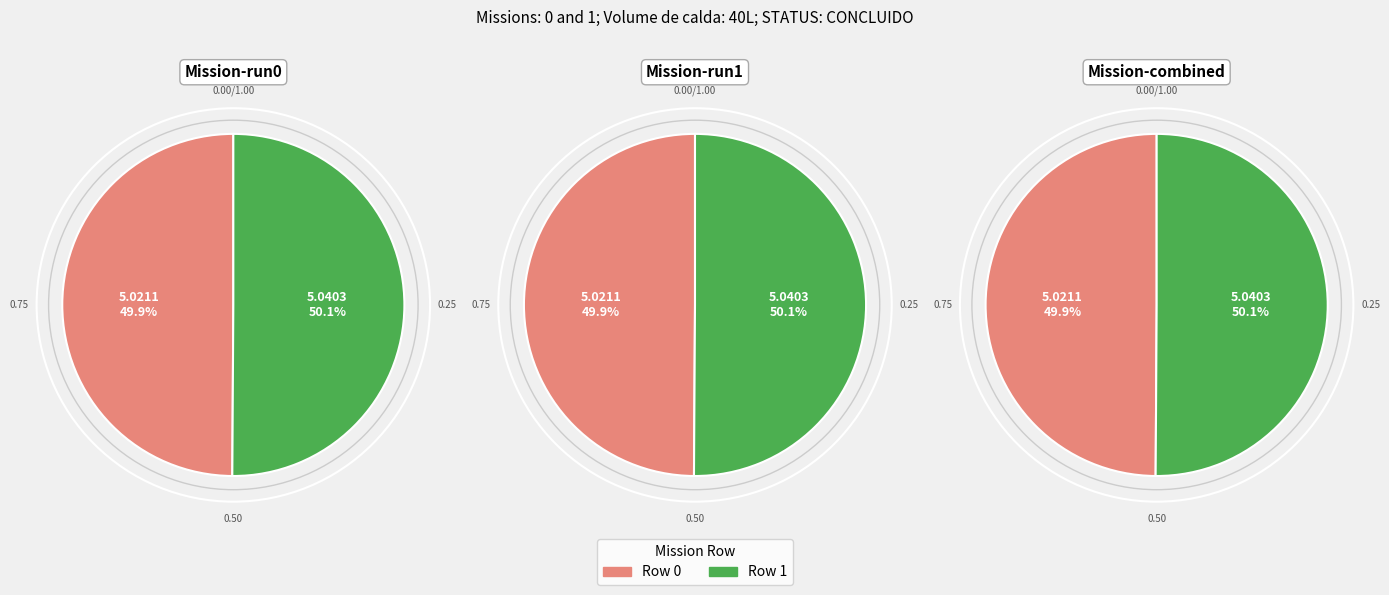

Rank the categories by value from lowest to highest.

0, 1